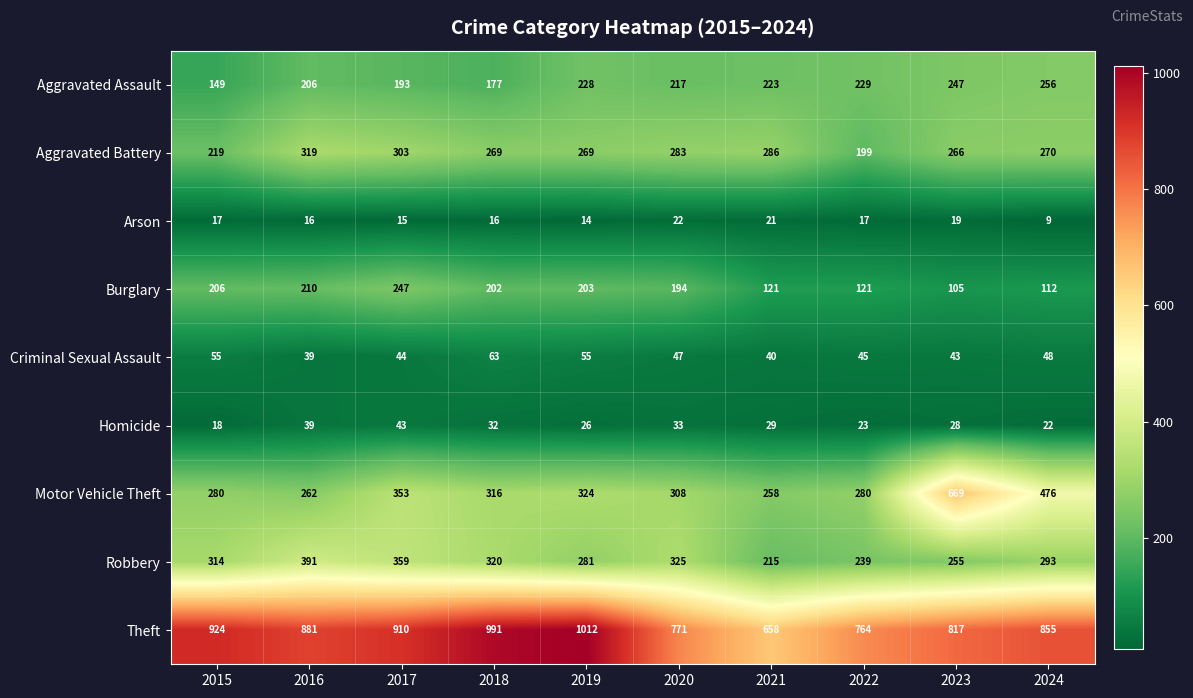

What is the highest value of the Burglary series?

247